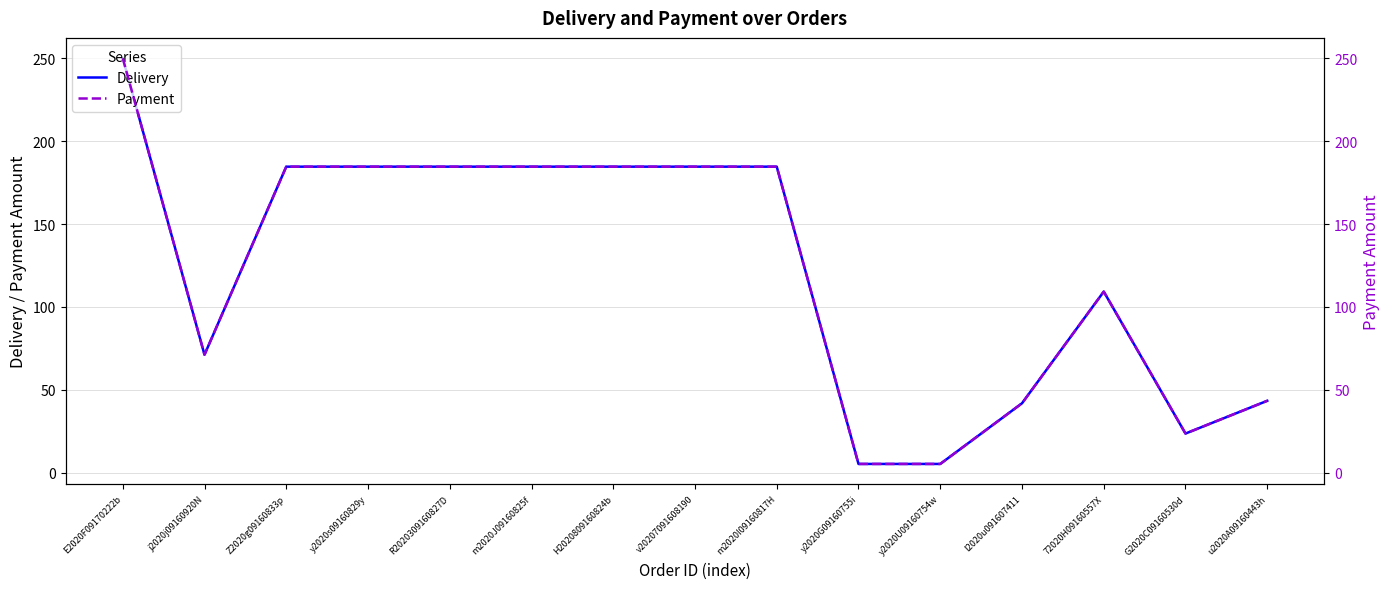

Reading right to left, transcribe all the data shown in this chart.

Delivery: u2020A09160443h=43.5	G2020C09160530d=23.8	72020H09160557X=109.3	I2020u091607411=42.0	y2020U09160754w=5.4	y2020G09160755i=5.4	m2020I09160817H=184.6	v20207091608190=184.6	H2020809160824b=184.6	m2020J09160825f=184.6	R2020309160827D=184.6	y2020s09160829y=184.6	Z2020g09160833p=184.6	j2020j09160920N=71.2	E2020F09170222b=249.9
Payment: u2020A09160443h=43.5	G2020C09160530d=23.8	72020H09160557X=109.3	I2020u091607411=42.0	y2020U09160754w=5.4	y2020G09160755i=5.4	m2020I09160817H=184.6	v20207091608190=184.6	H2020809160824b=184.6	m2020J09160825f=184.6	R2020309160827D=184.6	y2020s09160829y=184.6	Z2020g09160833p=184.6	j2020j09160920N=71.2	E2020F09170222b=249.9